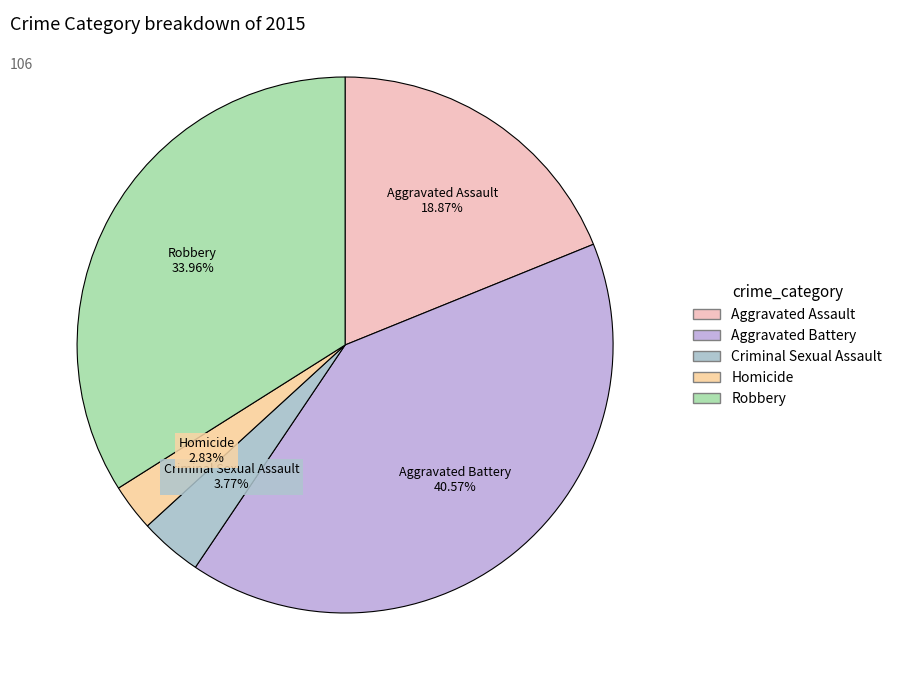

The Criminal Sexual Assault slice represents 17% of the pie. True or false?

False